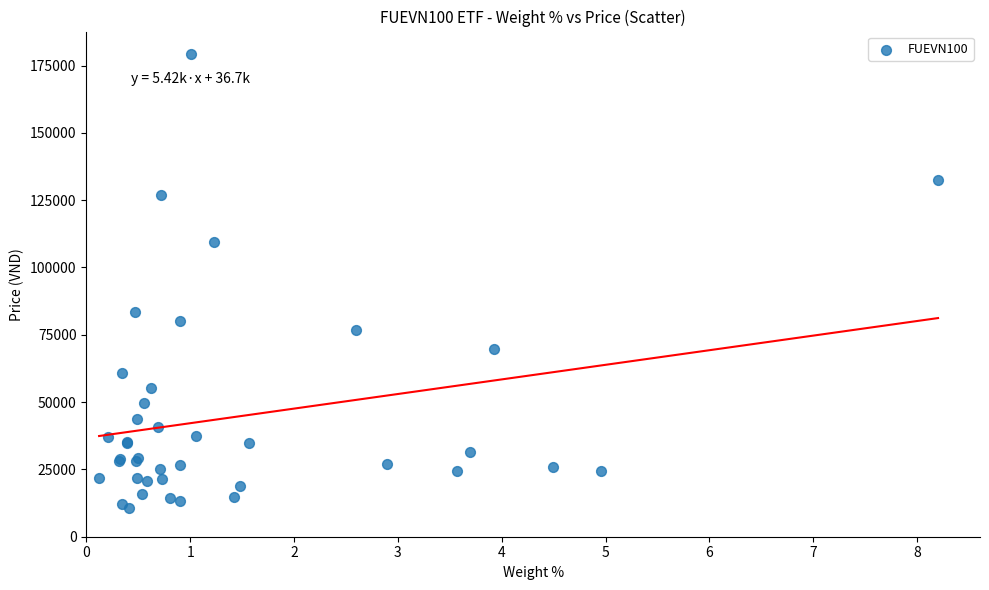

What Y value in the scatter plot is closest to 94850?

83500